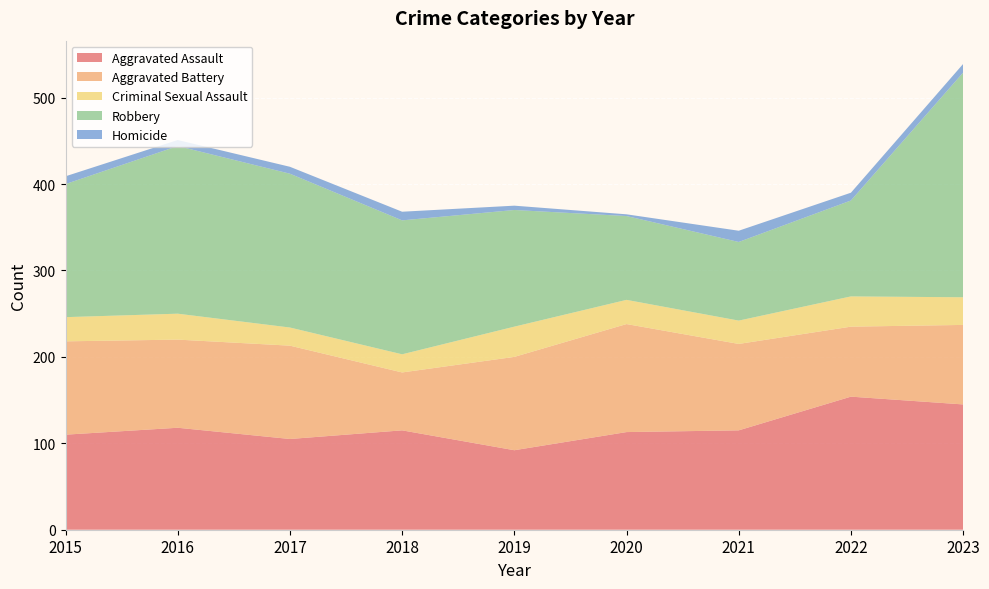

Reading left to right, extract all data points from this chart.

Aggravated Assault: 2015=110	2016=118	2017=105	2018=115	2019=92	2020=113	2021=115	2022=154	2023=145
Aggravated Battery: 2015=108	2016=102	2017=108	2018=67	2019=108	2020=125	2021=100	2022=81	2023=92
Criminal Sexual Assault: 2015=28	2016=30	2017=21	2018=21	2019=35	2020=28	2021=27	2022=35	2023=32
Robbery: 2015=154	2016=194	2017=178	2018=155	2019=135	2020=97	2021=91	2022=111	2023=260
Homicide: 2015=9	2016=7	2017=8	2018=10	2019=5	2020=2	2021=13	2022=9	2023=10